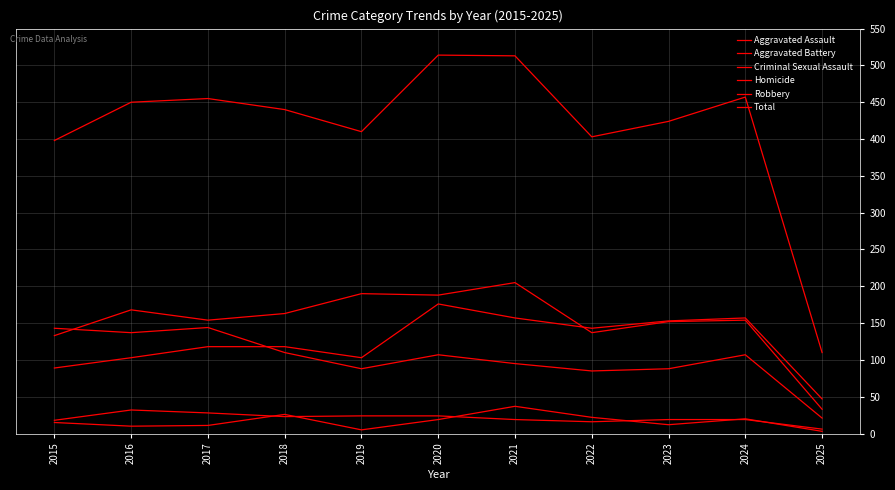

Does the chart have visible grid lines?

Yes